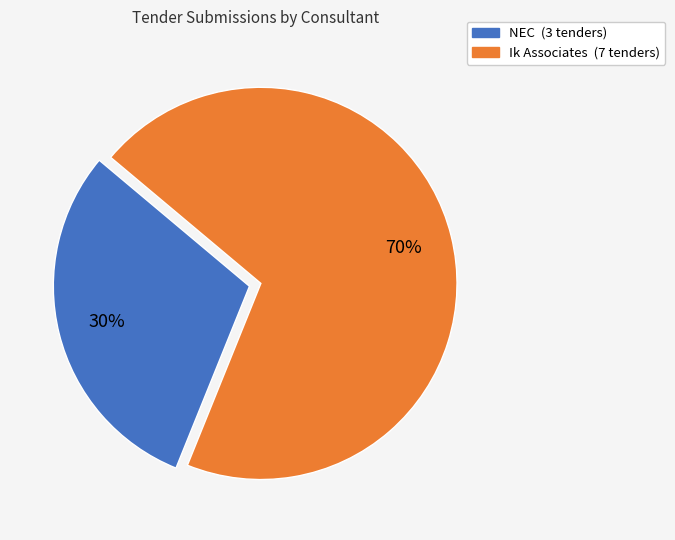

Between NEC and Ik Associates, which is larger?

Ik Associates